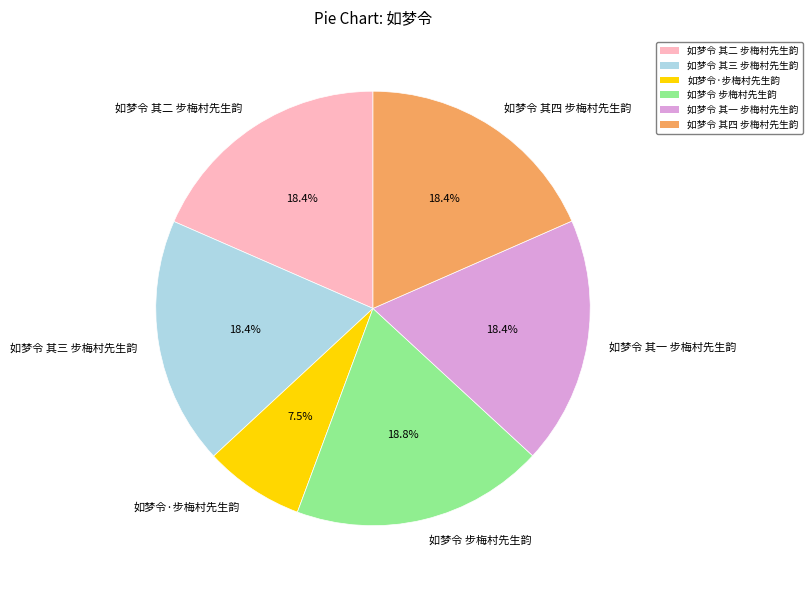

How many slices are in this pie chart?

6